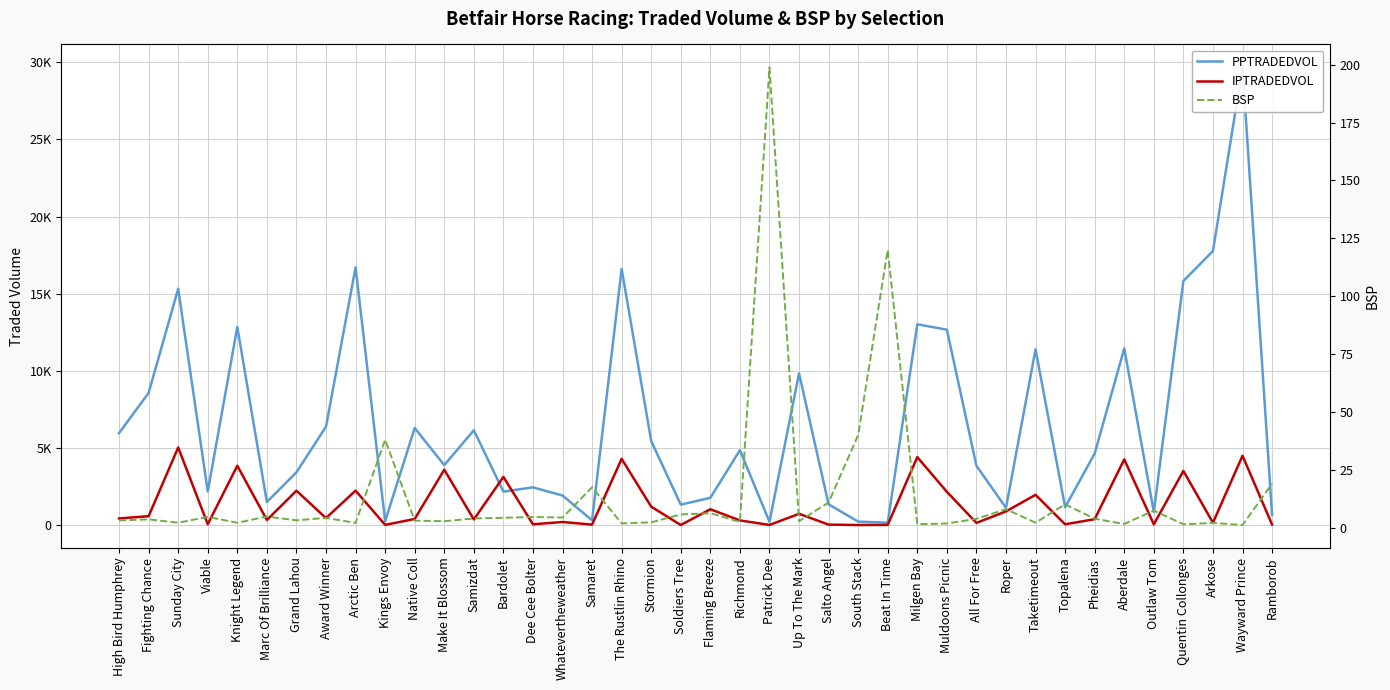

Which series has the widest spread of values?

PPTRADEDVOL